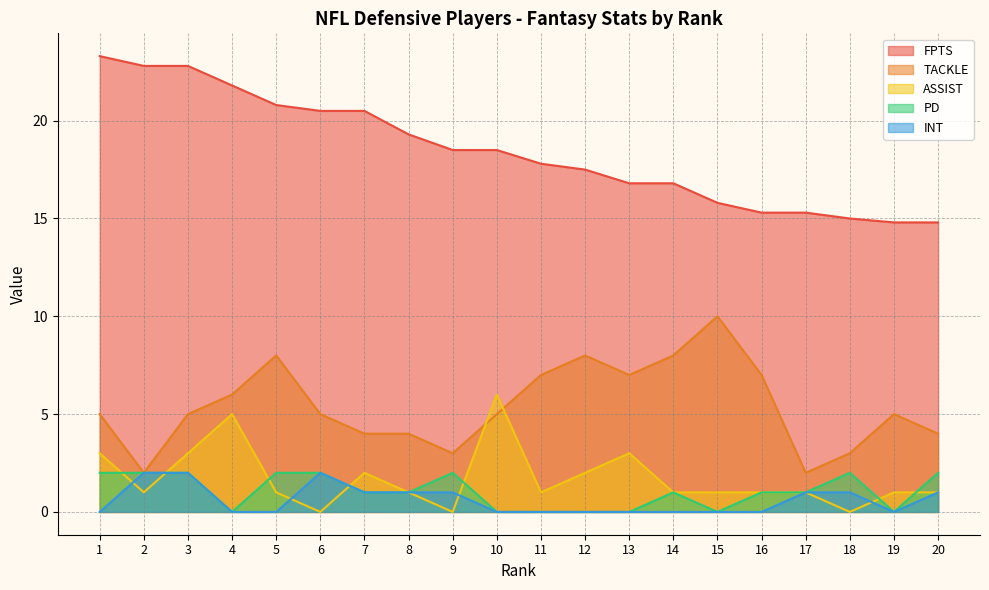

At how many categories does at least one series exceed 21?

4